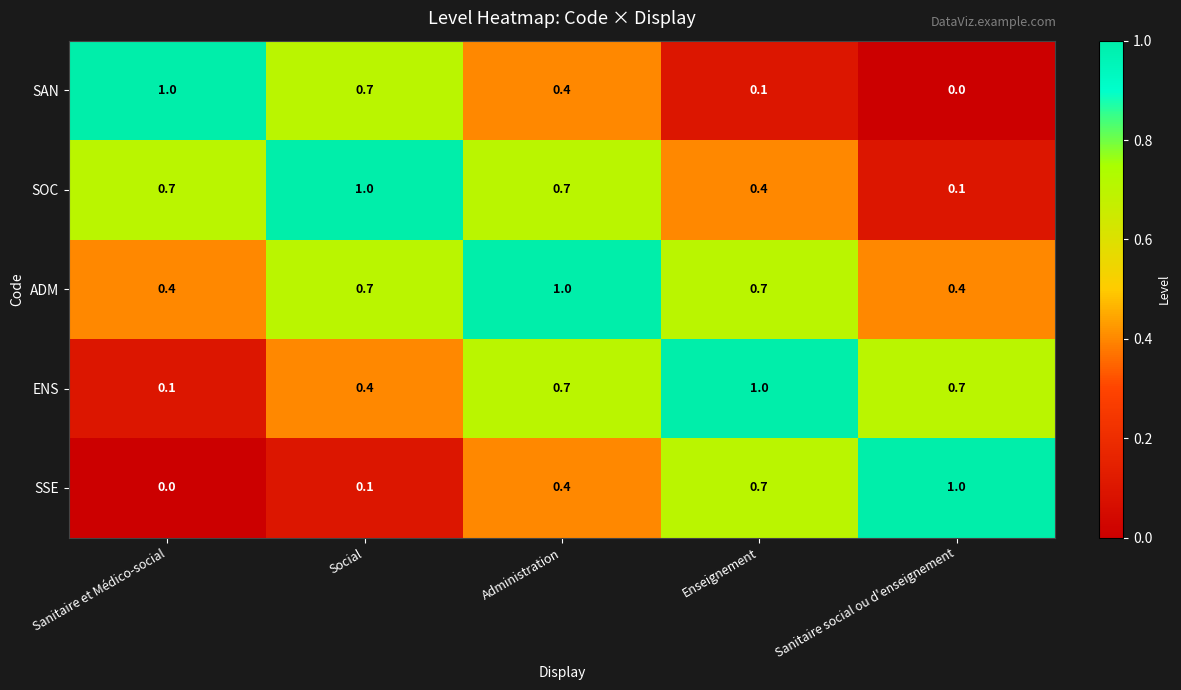

What is the difference between the maximum and minimum values in the SAN series?

1.0